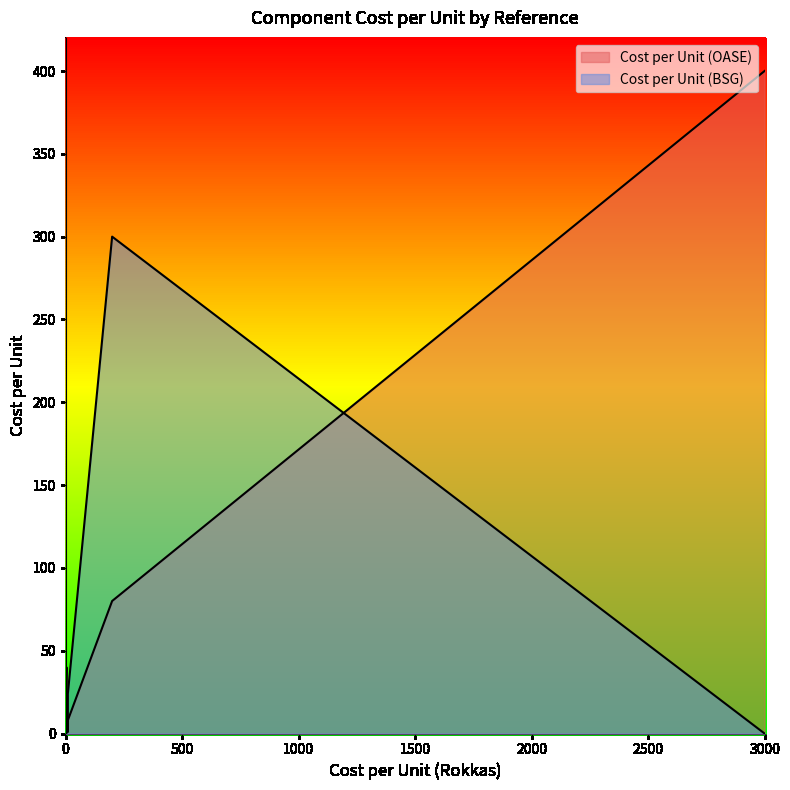

Rank the series by their maximum value, from lowest to highest.

Cost per Unit (BSG), Cost per Unit (OASE)